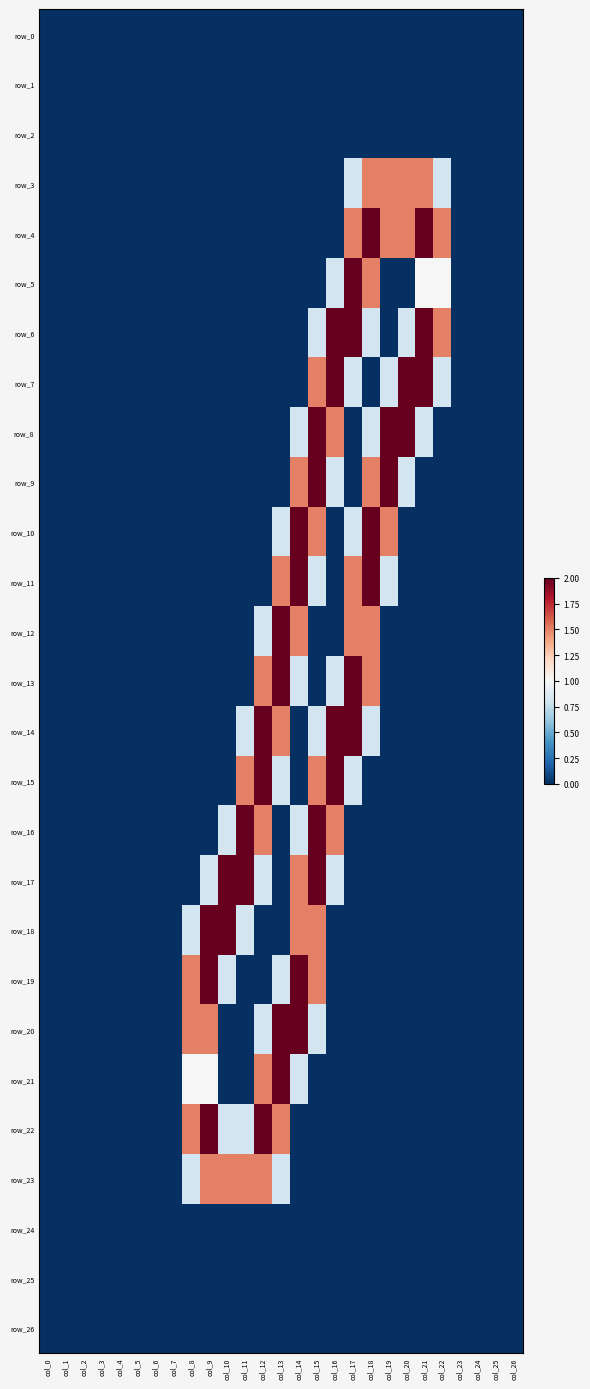

Reading left to right, extract all data points from this chart.

row_0: 0.0	0.0	0.0	0.0	0.0	0.0	0.0	0.0	0.0	0.0	0.0	0.0	0.0	0.0	0.0	0.0	0.0	0.0	0.0	0.0	0.0	0.0	0.0	0.0	0.0	0.0	0.0
row_1: 0.0	0.0	0.0	0.0	0.0	0.0	0.0	0.0	0.0	0.0	0.0	0.0	0.0	0.0	0.0	0.0	0.0	0.0	0.0	0.0	0.0	0.0	0.0	0.0	0.0	0.0	0.0
row_2: 0.0	0.0	0.0	0.0	0.0	0.0	0.0	0.0	0.0	0.0	0.0	0.0	0.0	0.0	0.0	0.0	0.0	0.0	0.0	0.0	0.0	0.0	0.0	0.0	0.0	0.0	0.0
row_3: 0.0	0.0	0.0	0.0	0.0	0.0	0.0	0.0	0.0	0.0	0.0	0.0	0.0	0.0	0.0	0.0	0.0	0.8	1.5	1.5	1.5	1.5	0.8	0.0	0.0	0.0	0.0
row_4: 0.0	0.0	0.0	0.0	0.0	0.0	0.0	0.0	0.0	0.0	0.0	0.0	0.0	0.0	0.0	0.0	0.0	1.5	2.0	1.5	1.5	2.0	1.5	0.0	0.0	0.0	0.0
row_5: 0.0	0.0	0.0	0.0	0.0	0.0	0.0	0.0	0.0	0.0	0.0	0.0	0.0	0.0	0.0	0.0	0.8	2.0	1.5	0.0	0.0	1.0	1.0	0.0	0.0	0.0	0.0
row_6: 0.0	0.0	0.0	0.0	0.0	0.0	0.0	0.0	0.0	0.0	0.0	0.0	0.0	0.0	0.0	0.8	2.0	2.0	0.8	0.0	0.8	2.0	1.5	0.0	0.0	0.0	0.0
row_7: 0.0	0.0	0.0	0.0	0.0	0.0	0.0	0.0	0.0	0.0	0.0	0.0	0.0	0.0	0.0	1.5	2.0	0.8	0.0	0.8	2.0	2.0	0.8	0.0	0.0	0.0	0.0
row_8: 0.0	0.0	0.0	0.0	0.0	0.0	0.0	0.0	0.0	0.0	0.0	0.0	0.0	0.0	0.8	2.0	1.5	0.0	0.8	2.0	2.0	0.8	0.0	0.0	0.0	0.0	0.0
row_9: 0.0	0.0	0.0	0.0	0.0	0.0	0.0	0.0	0.0	0.0	0.0	0.0	0.0	0.0	1.5	2.0	0.8	0.0	1.5	2.0	0.8	0.0	0.0	0.0	0.0	0.0	0.0
row_10: 0.0	0.0	0.0	0.0	0.0	0.0	0.0	0.0	0.0	0.0	0.0	0.0	0.0	0.8	2.0	1.5	0.0	0.8	2.0	1.5	0.0	0.0	0.0	0.0	0.0	0.0	0.0
row_11: 0.0	0.0	0.0	0.0	0.0	0.0	0.0	0.0	0.0	0.0	0.0	0.0	0.0	1.5	2.0	0.8	0.0	1.5	2.0	0.8	0.0	0.0	0.0	0.0	0.0	0.0	0.0
row_12: 0.0	0.0	0.0	0.0	0.0	0.0	0.0	0.0	0.0	0.0	0.0	0.0	0.8	2.0	1.5	0.0	0.0	1.5	1.5	0.0	0.0	0.0	0.0	0.0	0.0	0.0	0.0
row_13: 0.0	0.0	0.0	0.0	0.0	0.0	0.0	0.0	0.0	0.0	0.0	0.0	1.5	2.0	0.8	0.0	0.8	2.0	1.5	0.0	0.0	0.0	0.0	0.0	0.0	0.0	0.0
row_14: 0.0	0.0	0.0	0.0	0.0	0.0	0.0	0.0	0.0	0.0	0.0	0.8	2.0	1.5	0.0	0.8	2.0	2.0	0.8	0.0	0.0	0.0	0.0	0.0	0.0	0.0	0.0
row_15: 0.0	0.0	0.0	0.0	0.0	0.0	0.0	0.0	0.0	0.0	0.0	1.5	2.0	0.8	0.0	1.5	2.0	0.8	0.0	0.0	0.0	0.0	0.0	0.0	0.0	0.0	0.0
row_16: 0.0	0.0	0.0	0.0	0.0	0.0	0.0	0.0	0.0	0.0	0.8	2.0	1.5	0.0	0.8	2.0	1.5	0.0	0.0	0.0	0.0	0.0	0.0	0.0	0.0	0.0	0.0
row_17: 0.0	0.0	0.0	0.0	0.0	0.0	0.0	0.0	0.0	0.8	2.0	2.0	0.8	0.0	1.5	2.0	0.8	0.0	0.0	0.0	0.0	0.0	0.0	0.0	0.0	0.0	0.0
row_18: 0.0	0.0	0.0	0.0	0.0	0.0	0.0	0.0	0.8	2.0	2.0	0.8	0.0	0.0	1.5	1.5	0.0	0.0	0.0	0.0	0.0	0.0	0.0	0.0	0.0	0.0	0.0
row_19: 0.0	0.0	0.0	0.0	0.0	0.0	0.0	0.0	1.5	2.0	0.8	0.0	0.0	0.8	2.0	1.5	0.0	0.0	0.0	0.0	0.0	0.0	0.0	0.0	0.0	0.0	0.0
row_20: 0.0	0.0	0.0	0.0	0.0	0.0	0.0	0.0	1.5	1.5	0.0	0.0	0.8	2.0	2.0	0.8	0.0	0.0	0.0	0.0	0.0	0.0	0.0	0.0	0.0	0.0	0.0
row_21: 0.0	0.0	0.0	0.0	0.0	0.0	0.0	0.0	1.0	1.0	0.0	0.0	1.5	2.0	0.8	0.0	0.0	0.0	0.0	0.0	0.0	0.0	0.0	0.0	0.0	0.0	0.0
row_22: 0.0	0.0	0.0	0.0	0.0	0.0	0.0	0.0	1.5	2.0	0.8	0.8	2.0	1.5	0.0	0.0	0.0	0.0	0.0	0.0	0.0	0.0	0.0	0.0	0.0	0.0	0.0
row_23: 0.0	0.0	0.0	0.0	0.0	0.0	0.0	0.0	0.8	1.5	1.5	1.5	1.5	0.8	0.0	0.0	0.0	0.0	0.0	0.0	0.0	0.0	0.0	0.0	0.0	0.0	0.0
row_24: 0.0	0.0	0.0	0.0	0.0	0.0	0.0	0.0	0.0	0.0	0.0	0.0	0.0	0.0	0.0	0.0	0.0	0.0	0.0	0.0	0.0	0.0	0.0	0.0	0.0	0.0	0.0
row_25: 0.0	0.0	0.0	0.0	0.0	0.0	0.0	0.0	0.0	0.0	0.0	0.0	0.0	0.0	0.0	0.0	0.0	0.0	0.0	0.0	0.0	0.0	0.0	0.0	0.0	0.0	0.0
row_26: 0.0	0.0	0.0	0.0	0.0	0.0	0.0	0.0	0.0	0.0	0.0	0.0	0.0	0.0	0.0	0.0	0.0	0.0	0.0	0.0	0.0	0.0	0.0	0.0	0.0	0.0	0.0